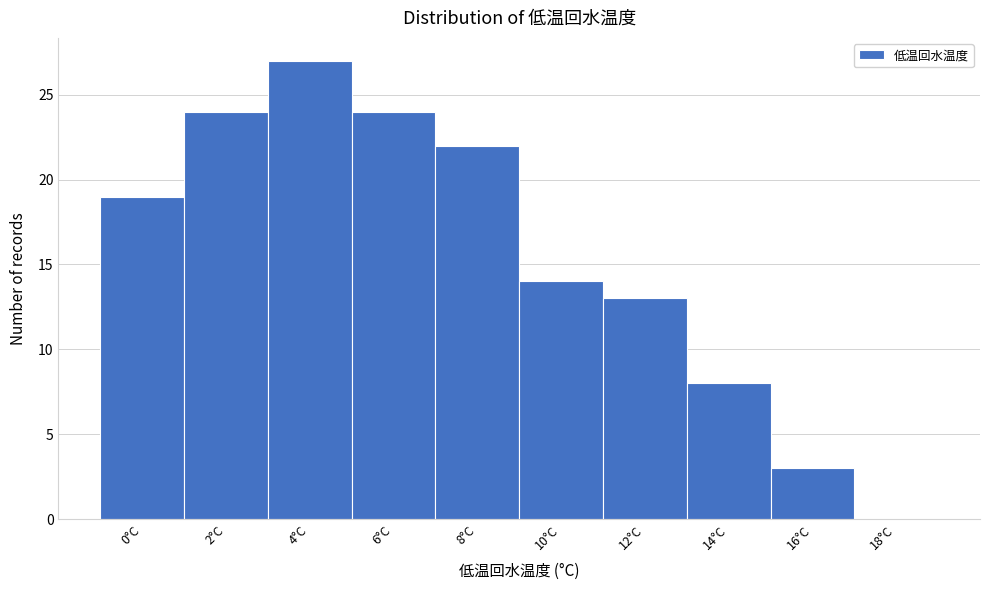

Reading right to left, list all the values displayed in this chart.

18°C=0	16°C=3	14°C=8	12°C=13	10°C=14	8°C=22	6°C=24	4°C=27	2°C=24	0°C=19